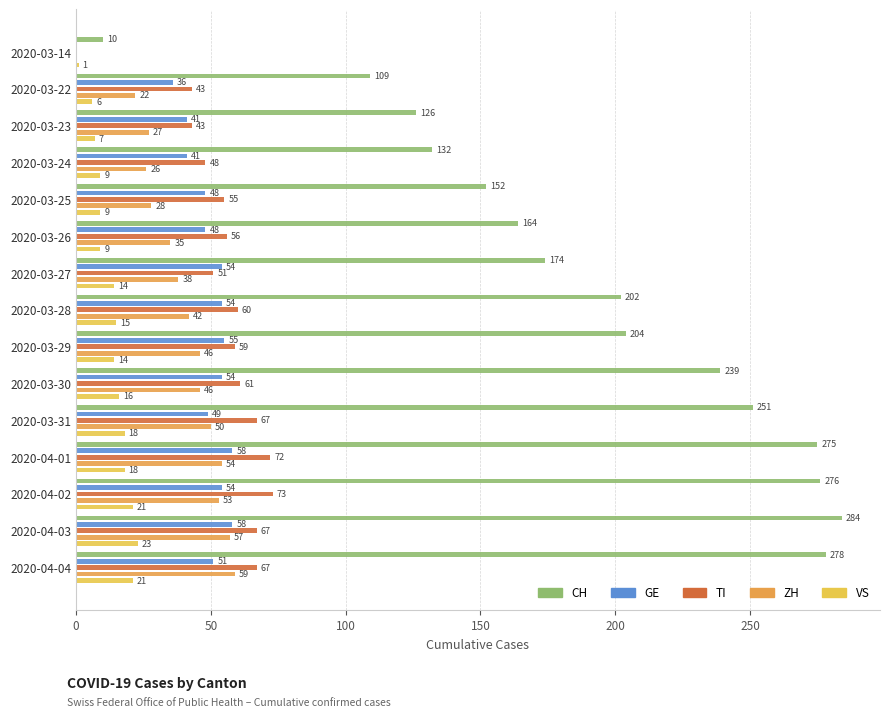

Is it true that ZH equals 6 at 2020-03-25?

False